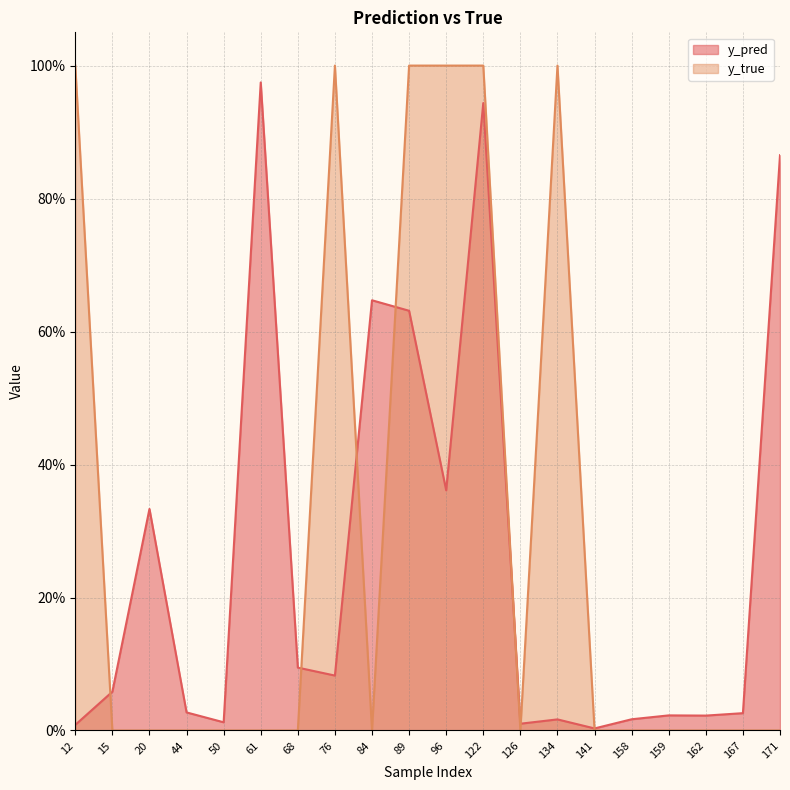

Reading left to right, what are all the values shown in this chart?

y_pred: 0.0	0.1	0.3	0.0	0.0	1.0	0.1	0.1	0.6	0.6	0.4	0.9	0.0	0.0	0.0	0.0	0.0	0.0	0.0	0.9
y_true: 1.0	0.0	0.0	0.0	0.0	0.0	0.0	1.0	0.0	1.0	1.0	1.0	0.0	1.0	0.0	0.0	0.0	0.0	0.0	0.0